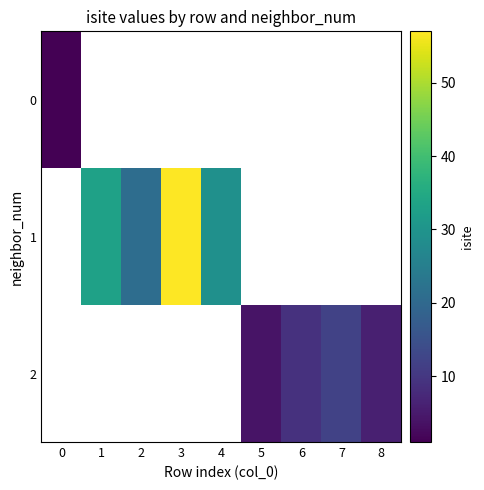

How many series are shown in this chart?

3